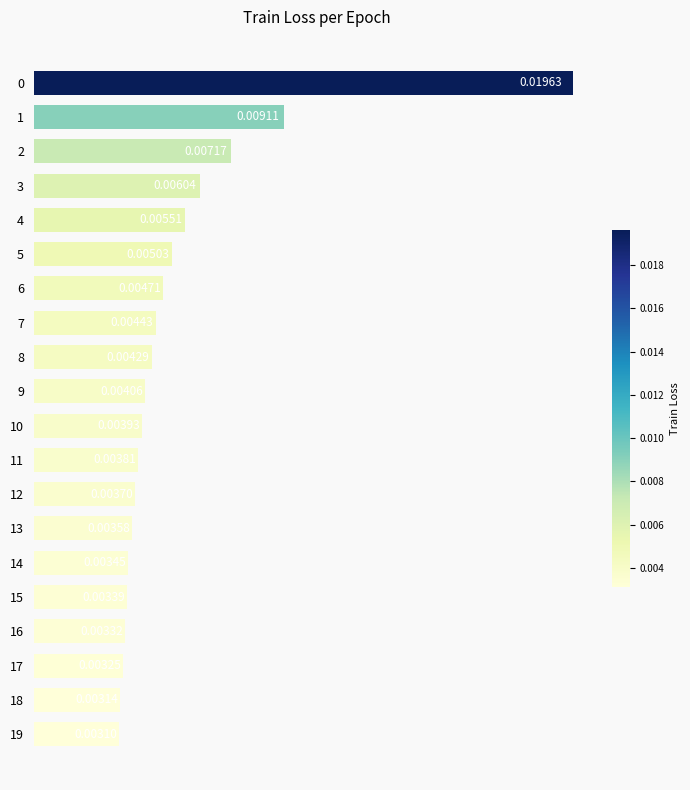

Between 5 and 10, which is larger?

5